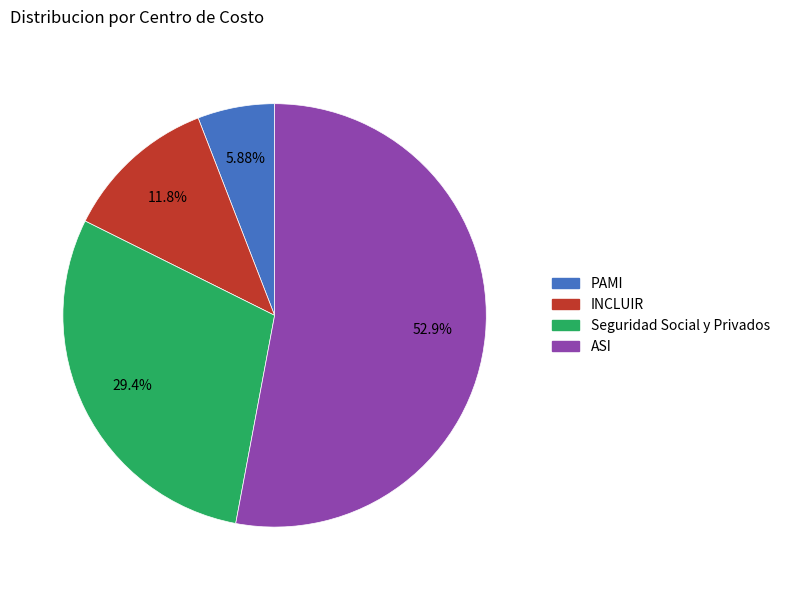

To the nearest percent, what percentage of the pie is ASI?

53%